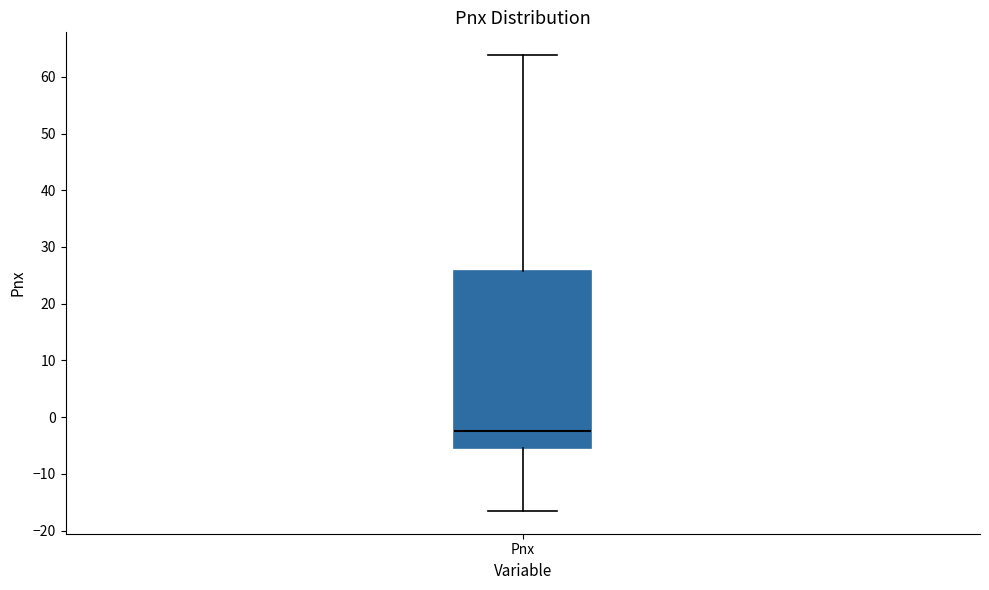

Where does the median line of the box for Pnx sit on the y-axis? The values are not printed on the chart, so give them approximately, as read against the axis.

-3